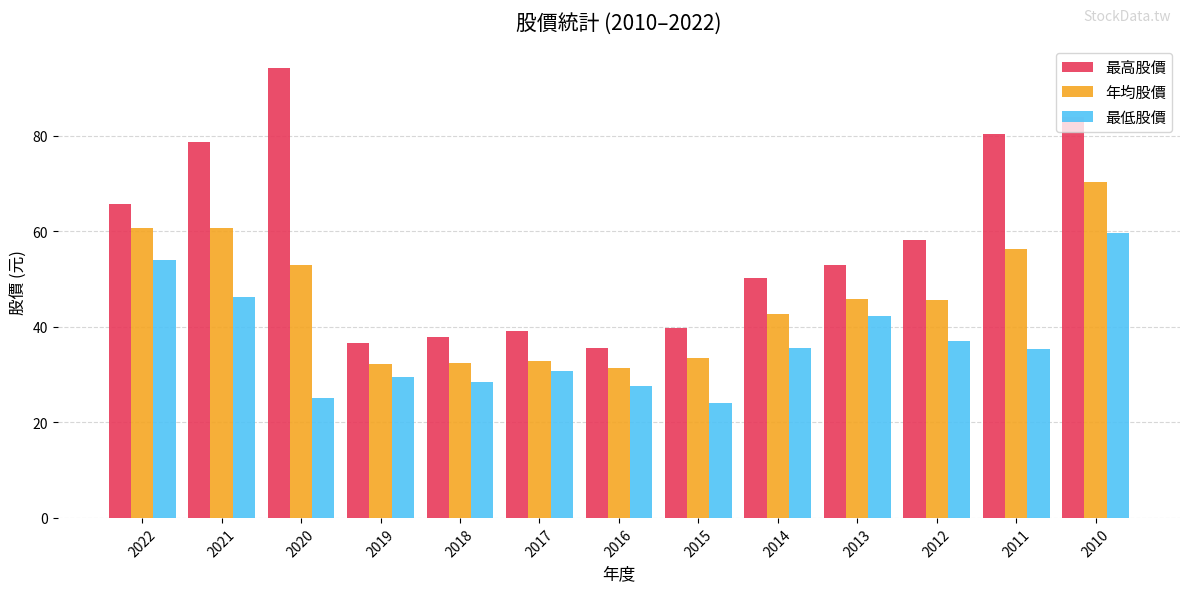

What is the sum of the 最高股價 values at 2022 and 2010?

149.7